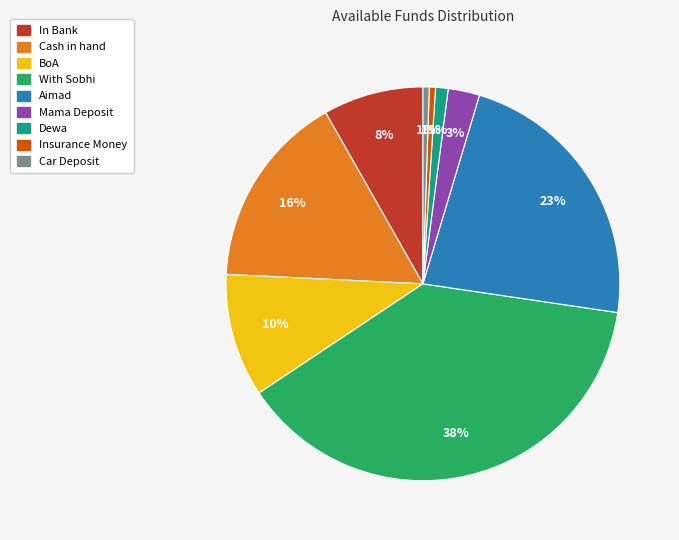

To the nearest percent, what portion does Car Deposit represent?

1%